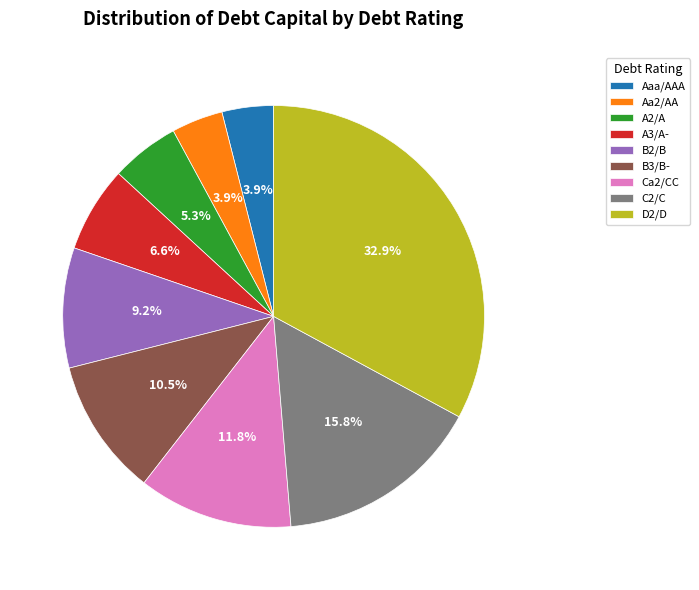

The A3/A- slice represents 16% of the pie. True or false?

False